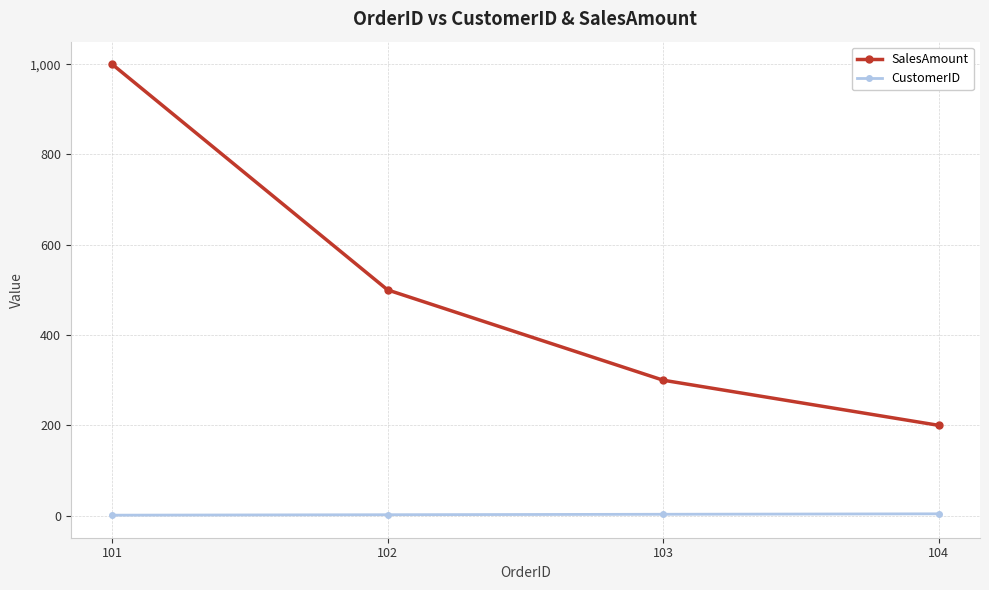

Which series changed the most between 102 and 103?

SalesAmount